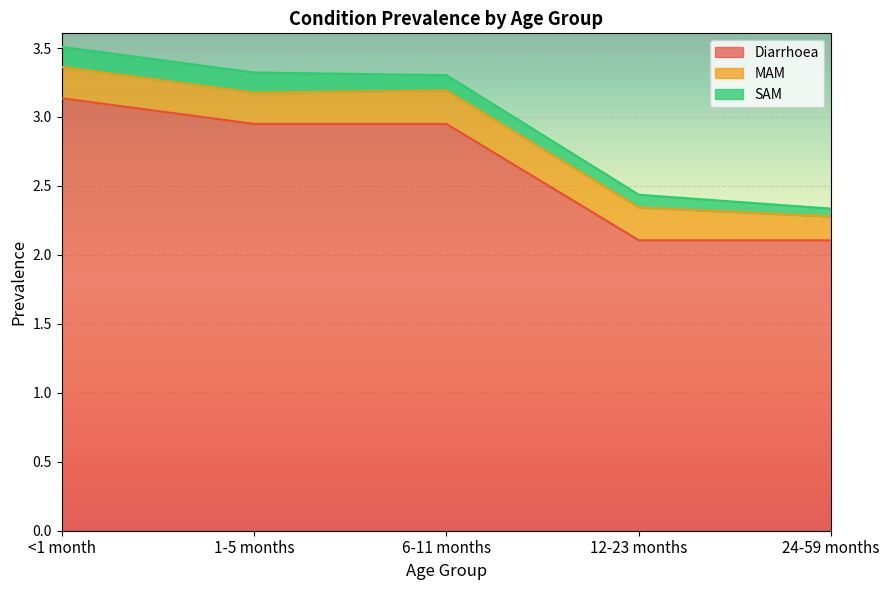

At which category is the sum across all series the highest?

<1 month